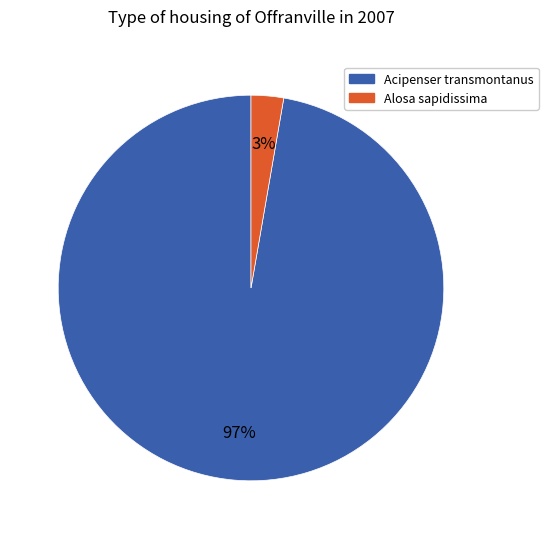

To the nearest percent, what is the average slice percentage?

50%